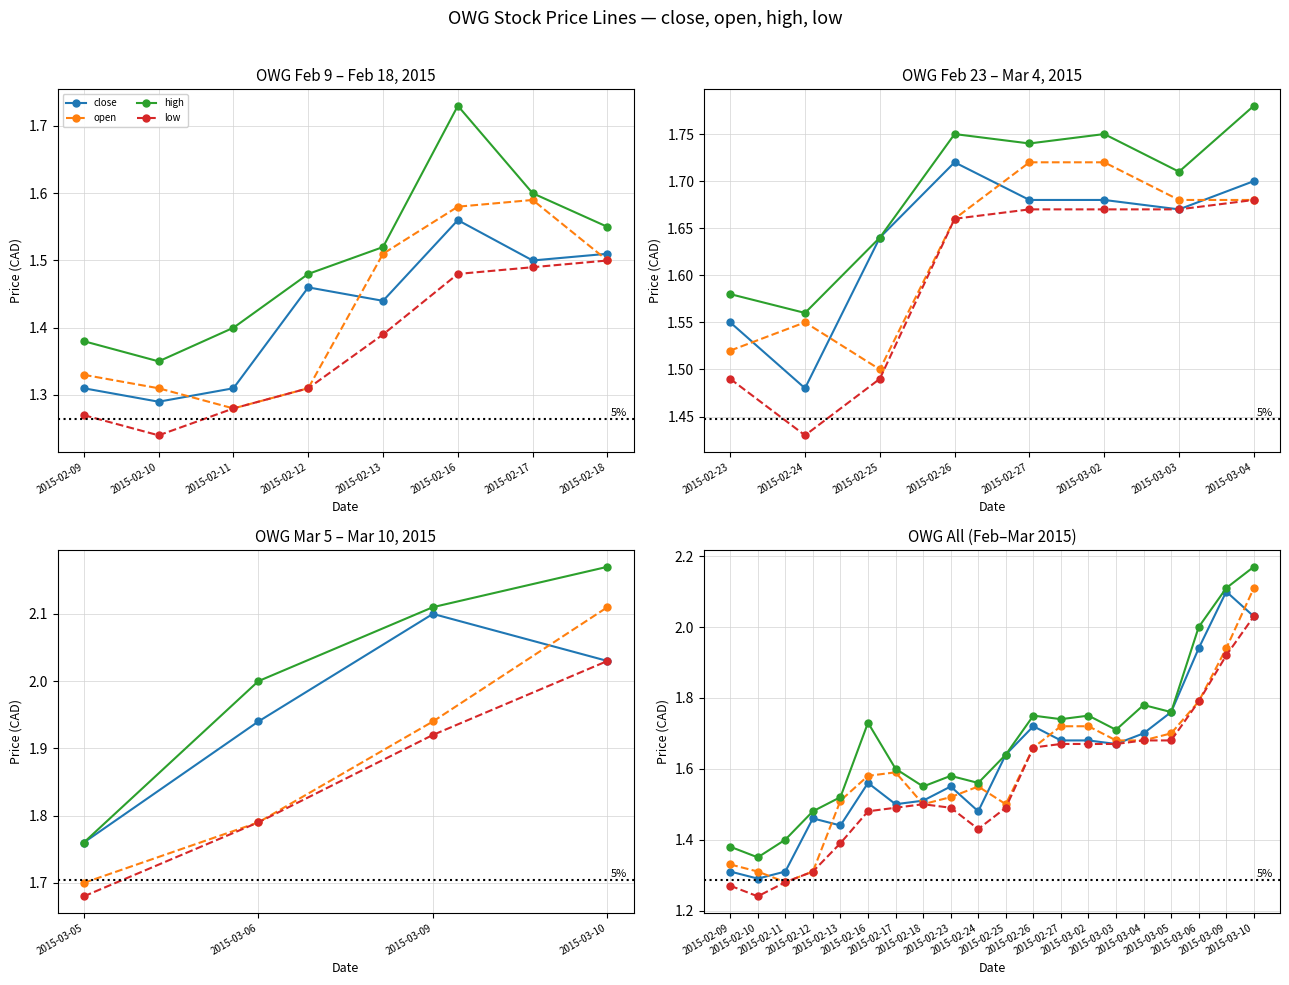

Which series has the largest total across all categories?

high